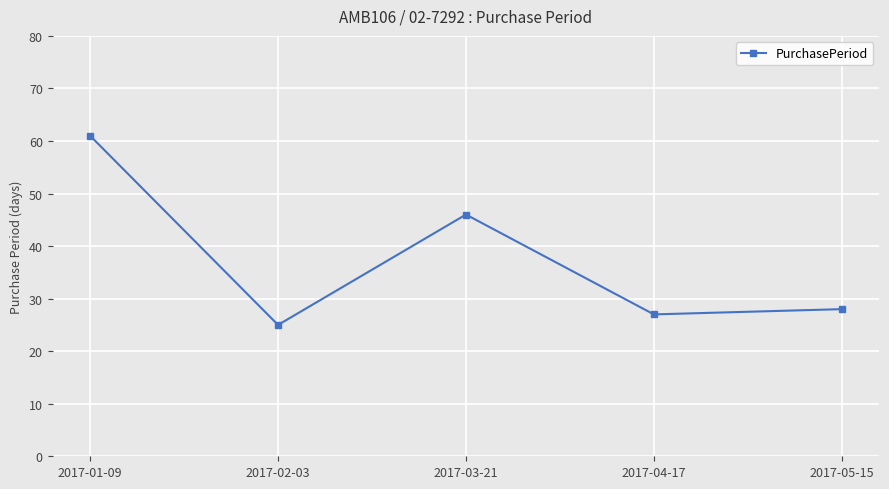

What is the label of the 5th point from the right?

2017-01-09